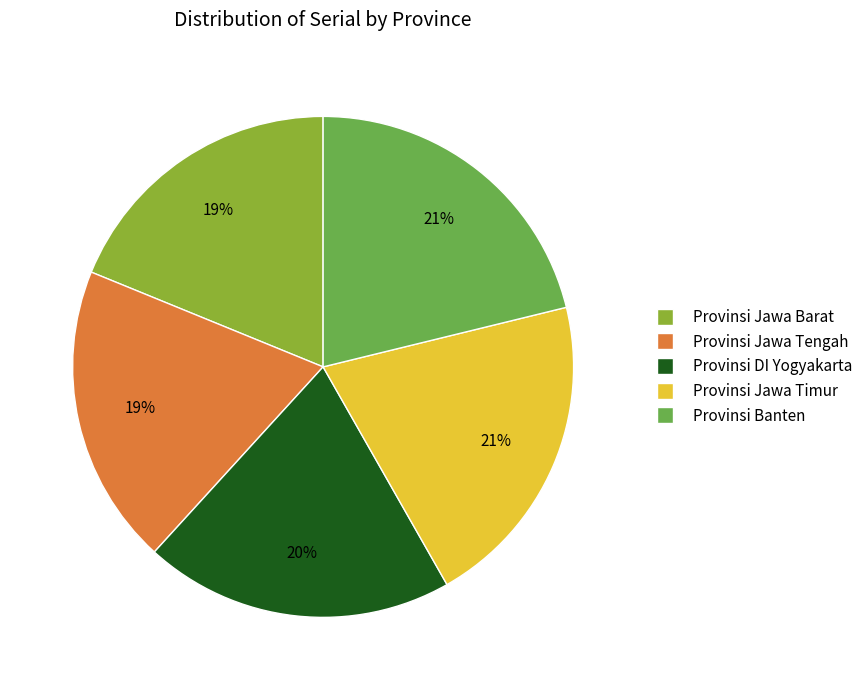

To the nearest percent, what is the combined percentage of Provinsi Jawa Timur and Provinsi Jawa Tengah?

40%